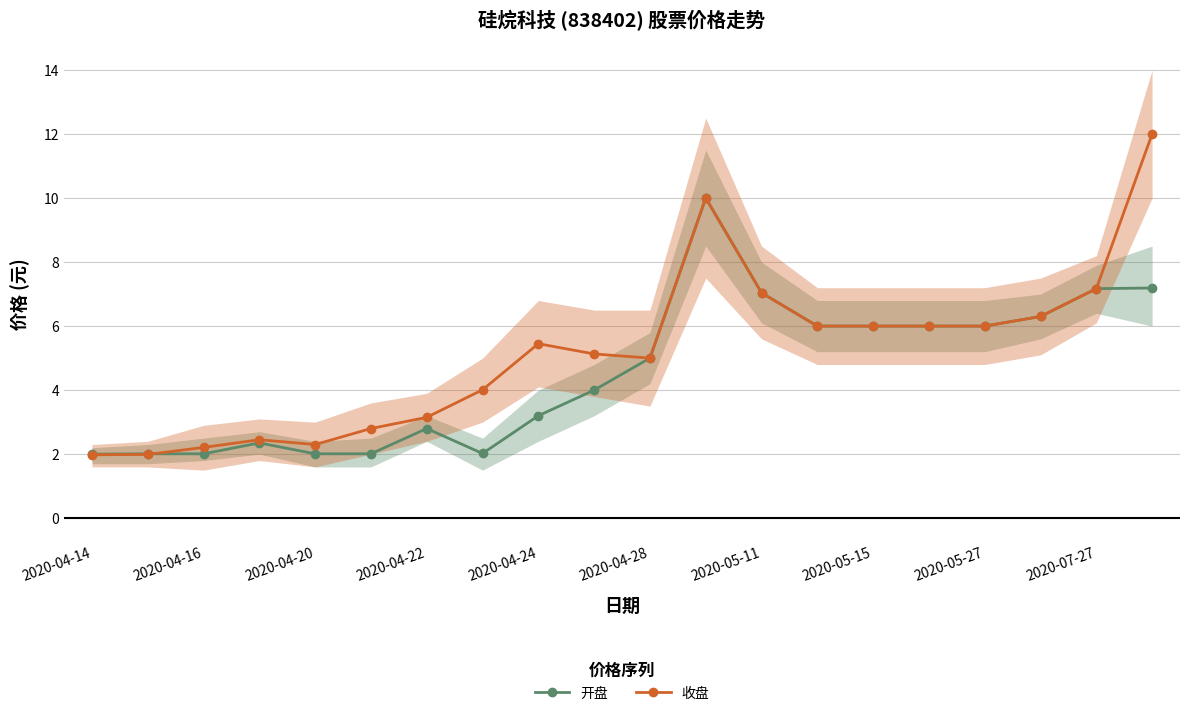

True or false: 收盘 has more than 1 points higher than both neighbors.

True